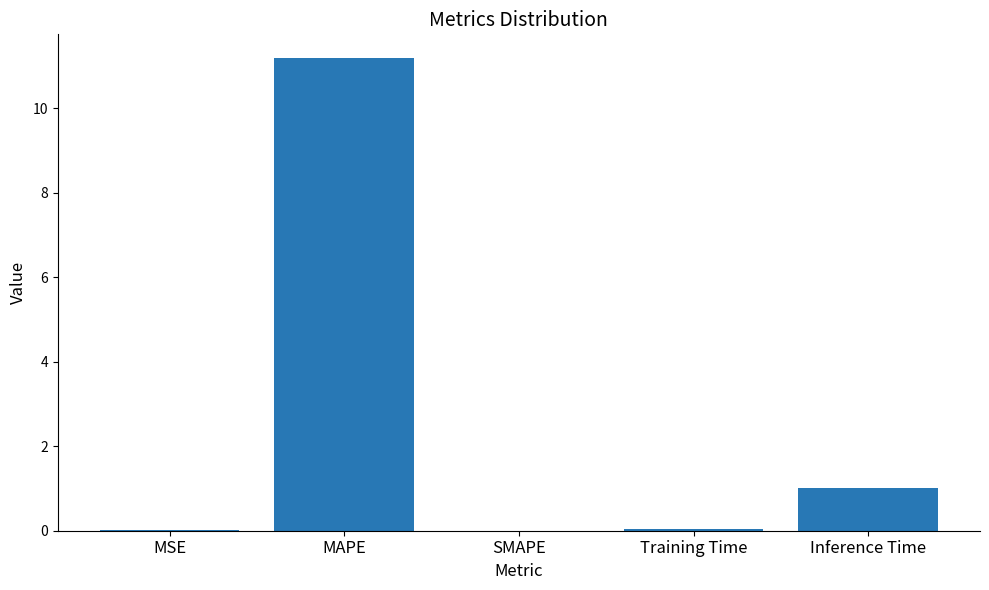

Count the number of data series in this chart.

1